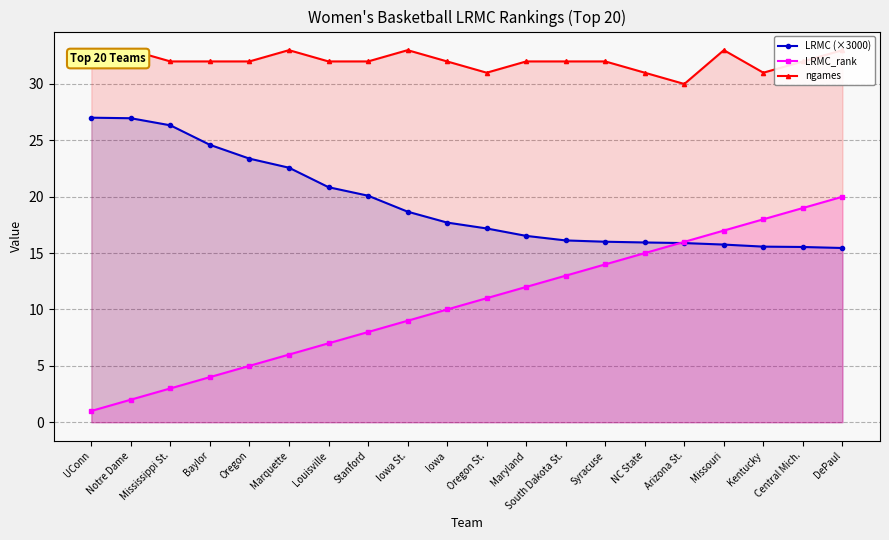

True or false: ngames and LRMC_rank cross at least once.

False